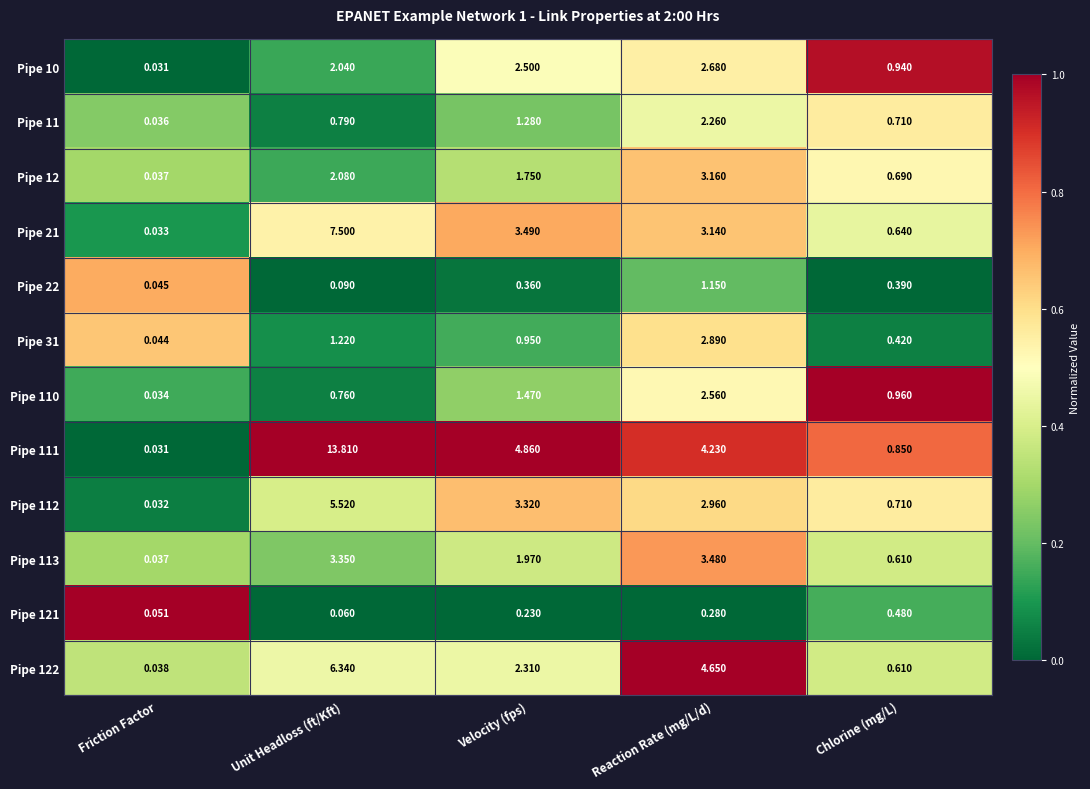

Where is Pipe 112 nearest to the value 2?

Reaction Rate (mg/L/d)